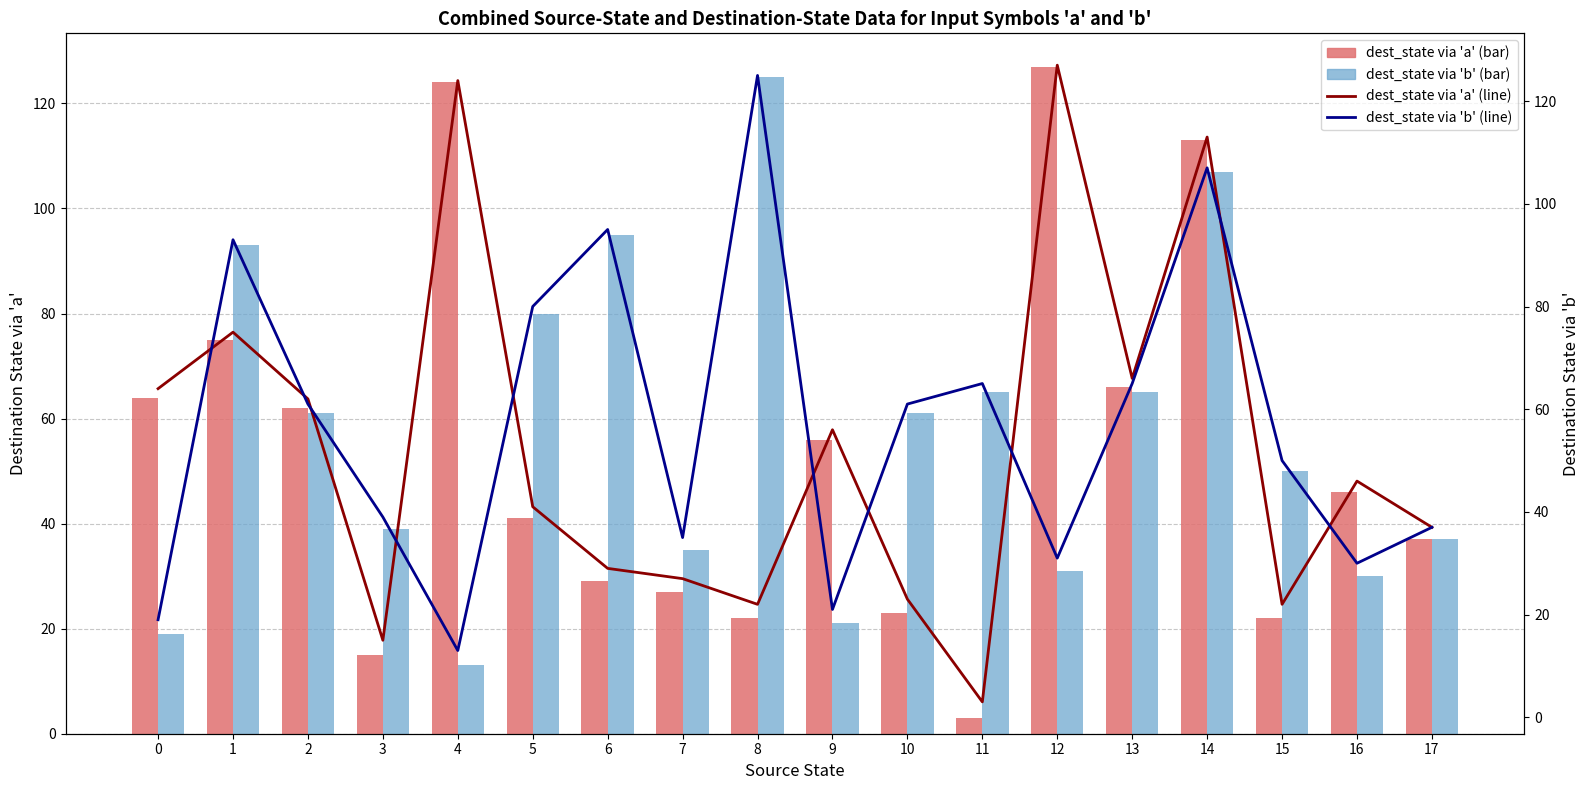

List the labels in order of dest via 'a' (line) value, smallest first.

11, 3, 8, 15, 10, 7, 6, 17, 5, 16, 9, 2, 0, 13, 1, 14, 4, 12